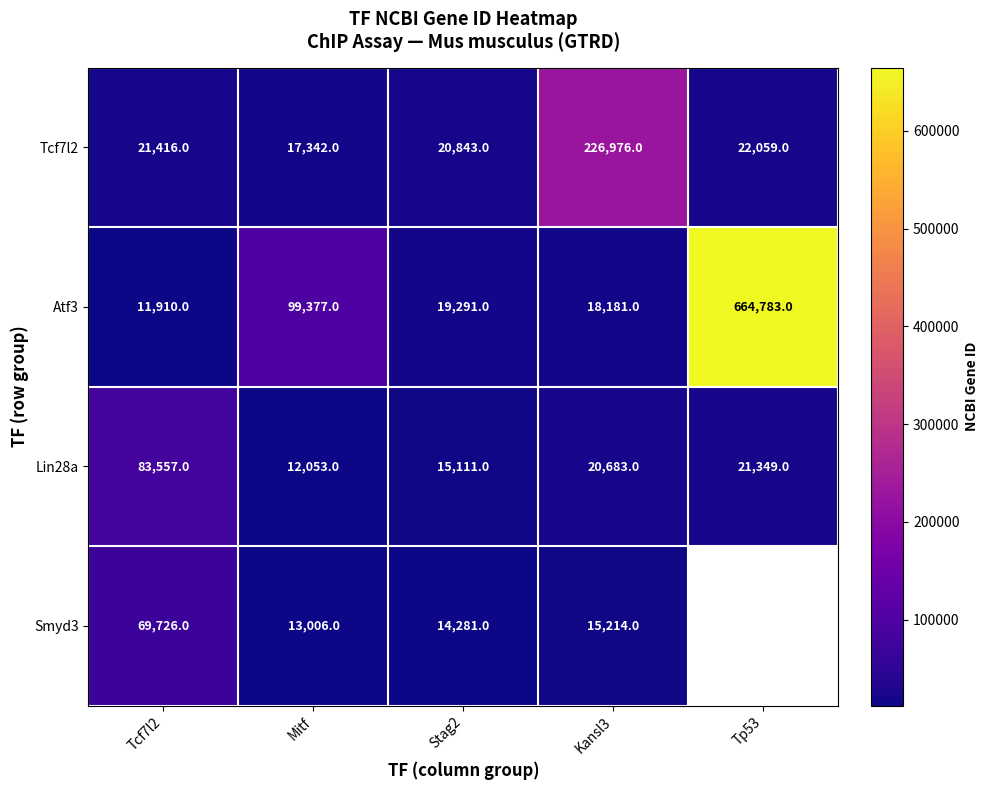

What is the maximum value shown in the chart?

664783.0